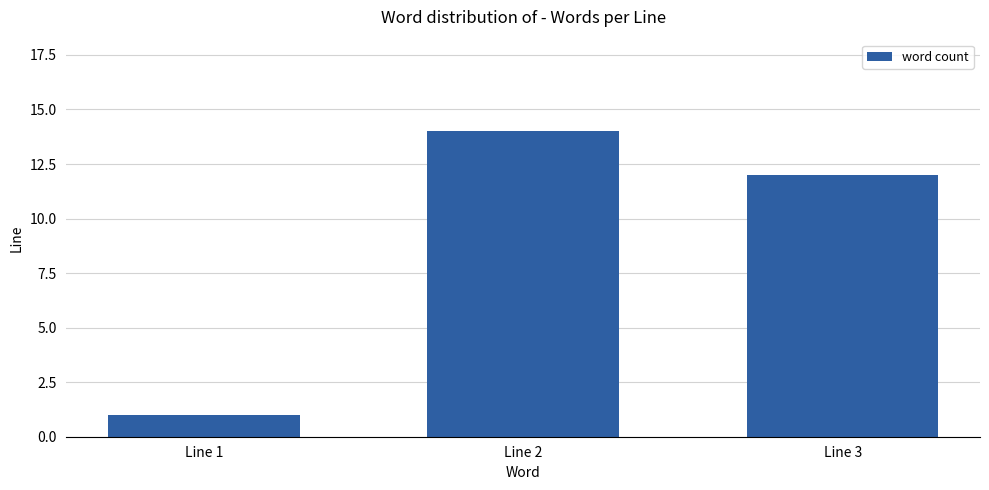

Reading left to right, what are all the values shown in this chart?

Line 1=1	Line 2=14	Line 3=12